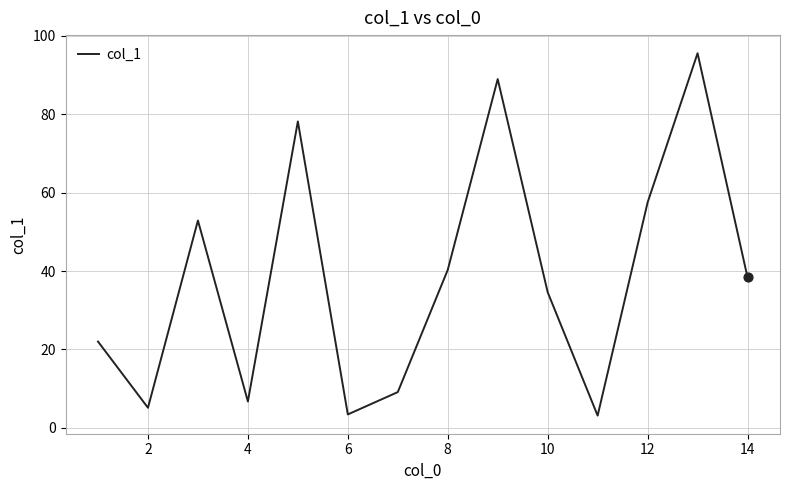

What is the difference between the maximum and minimum values?

92.5